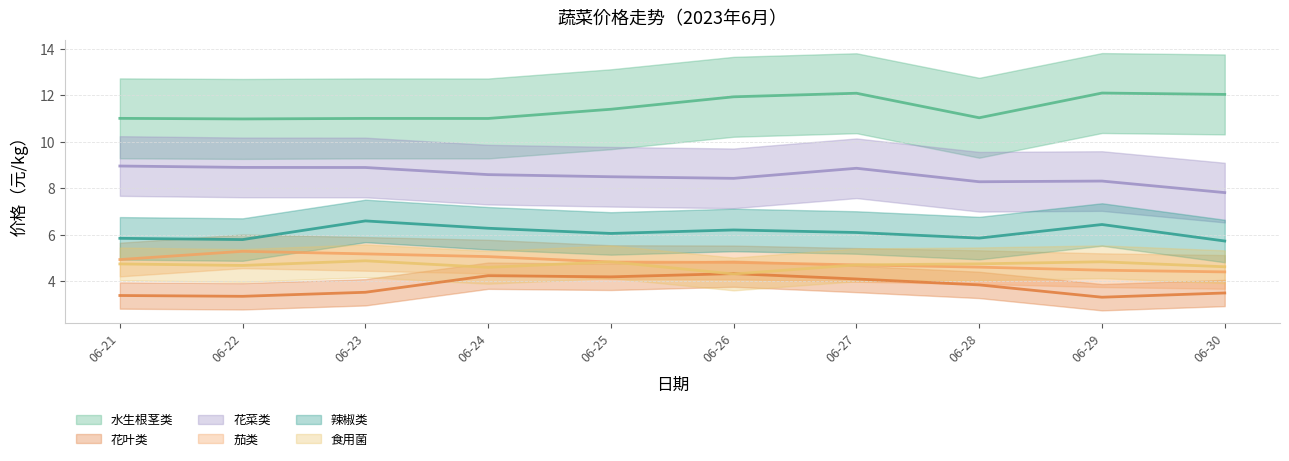

What are all the series names shown in the legend?

水生根茎类, 花叶类, 花菜类, 茄类, 辣椒类, 食用菌